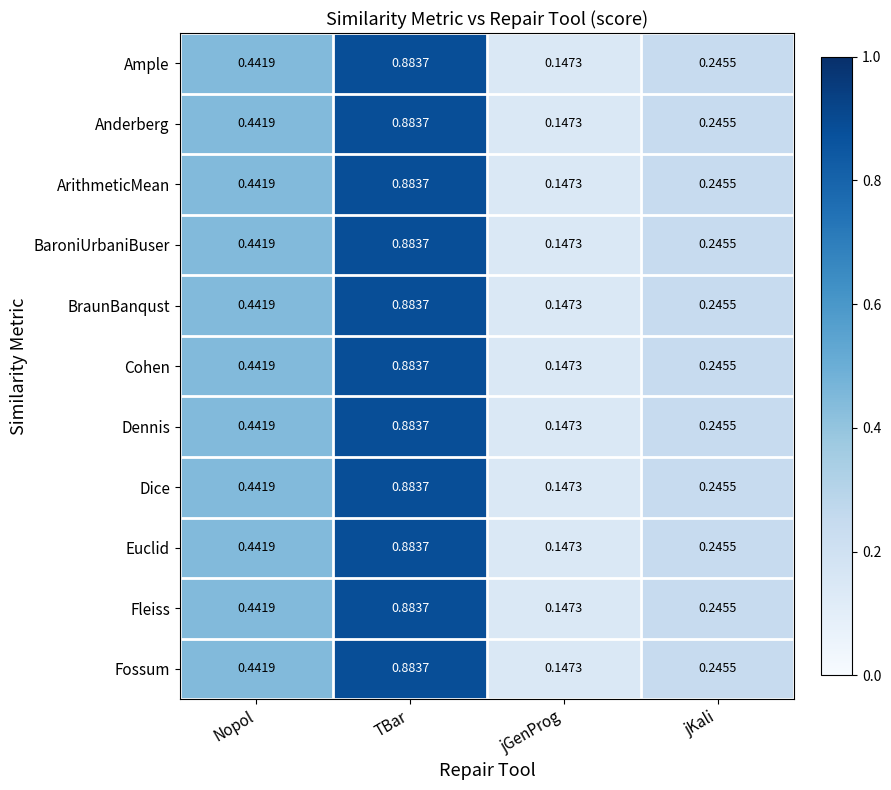

How many distinct data groups are displayed?

11